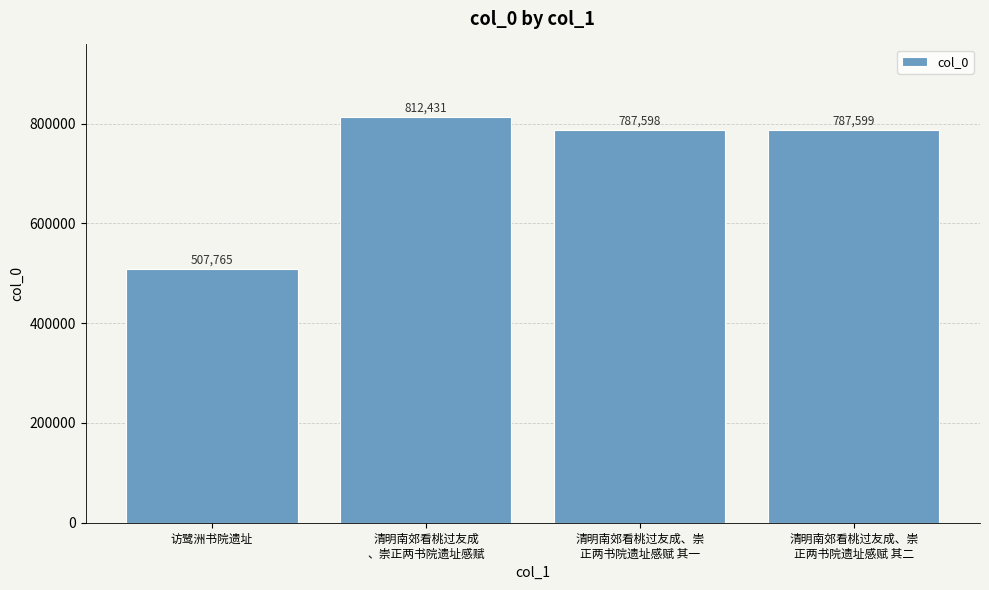

What is the change in value from 访鹭洲书院遗址 to 清明南郊看桃过友成、崇
正两书院遗址感赋 其二?

+279834